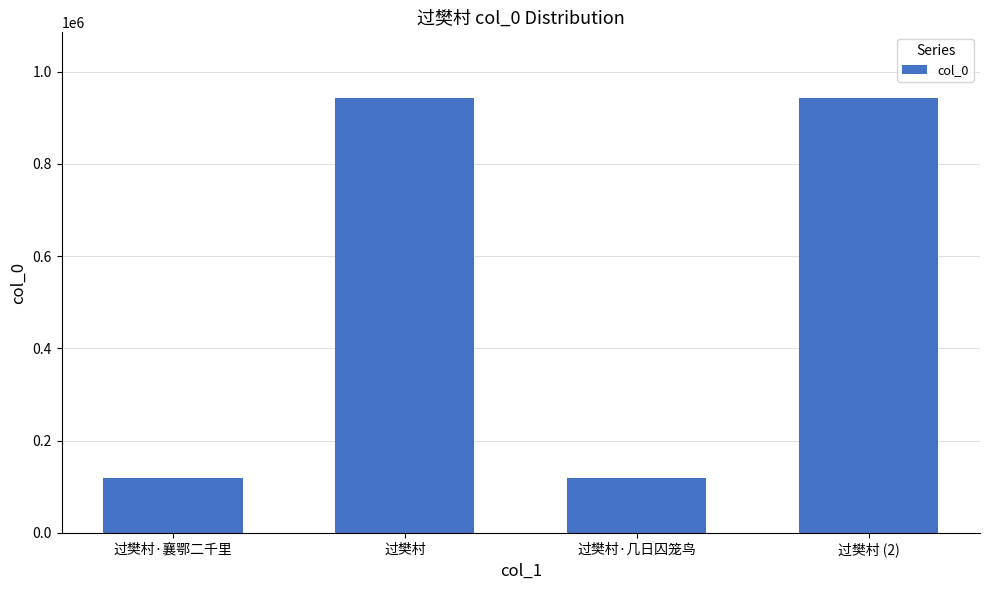

What is the maximum value shown in the chart?

943899